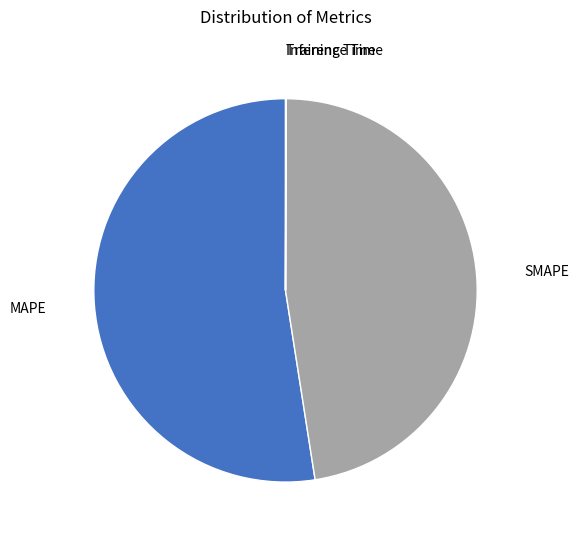

Is there a majority slice in this chart?

Yes